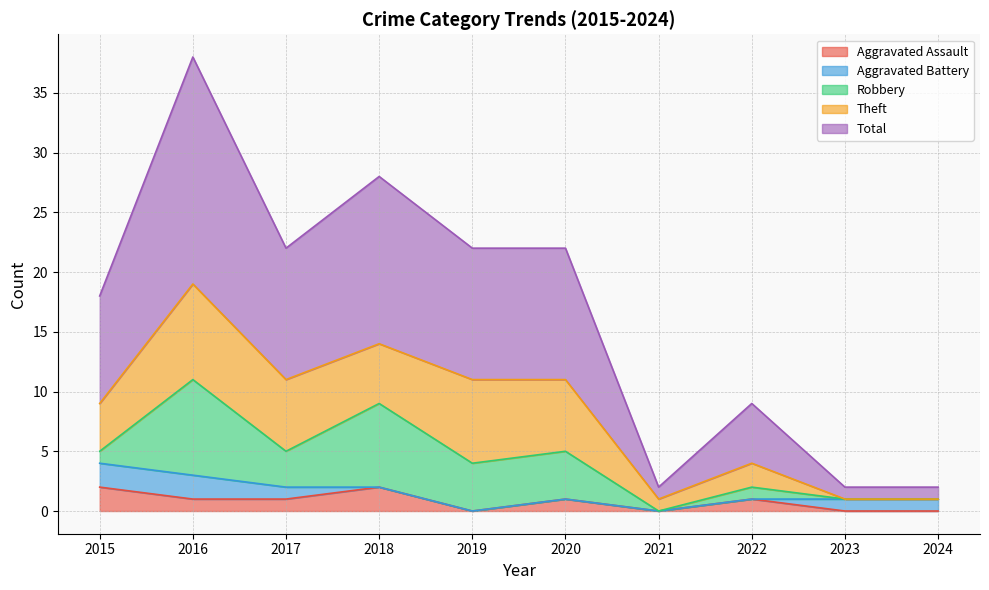

The value of Aggravated Assault at 2020 is 1. True or false?

False